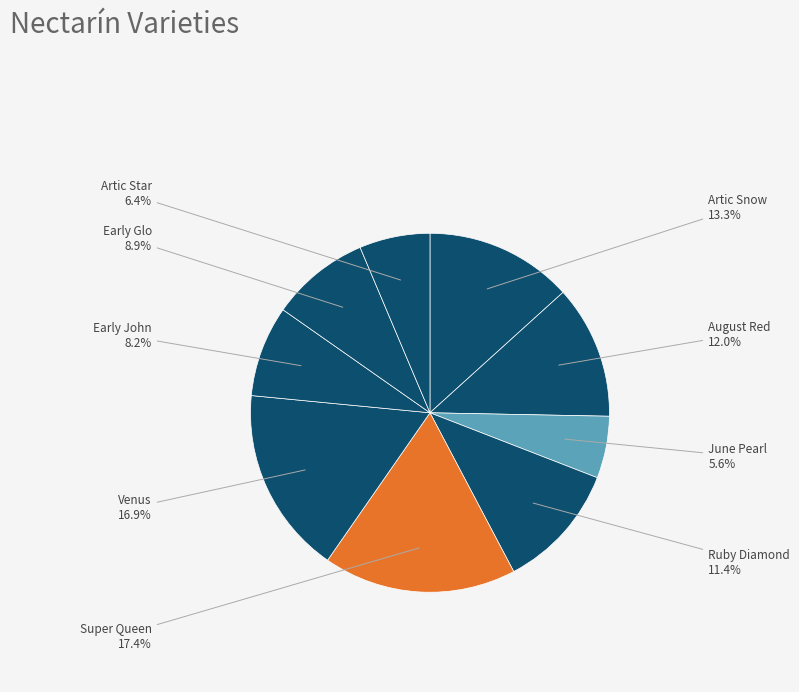

Which has a higher value, June Pearl or August Red?

August Red